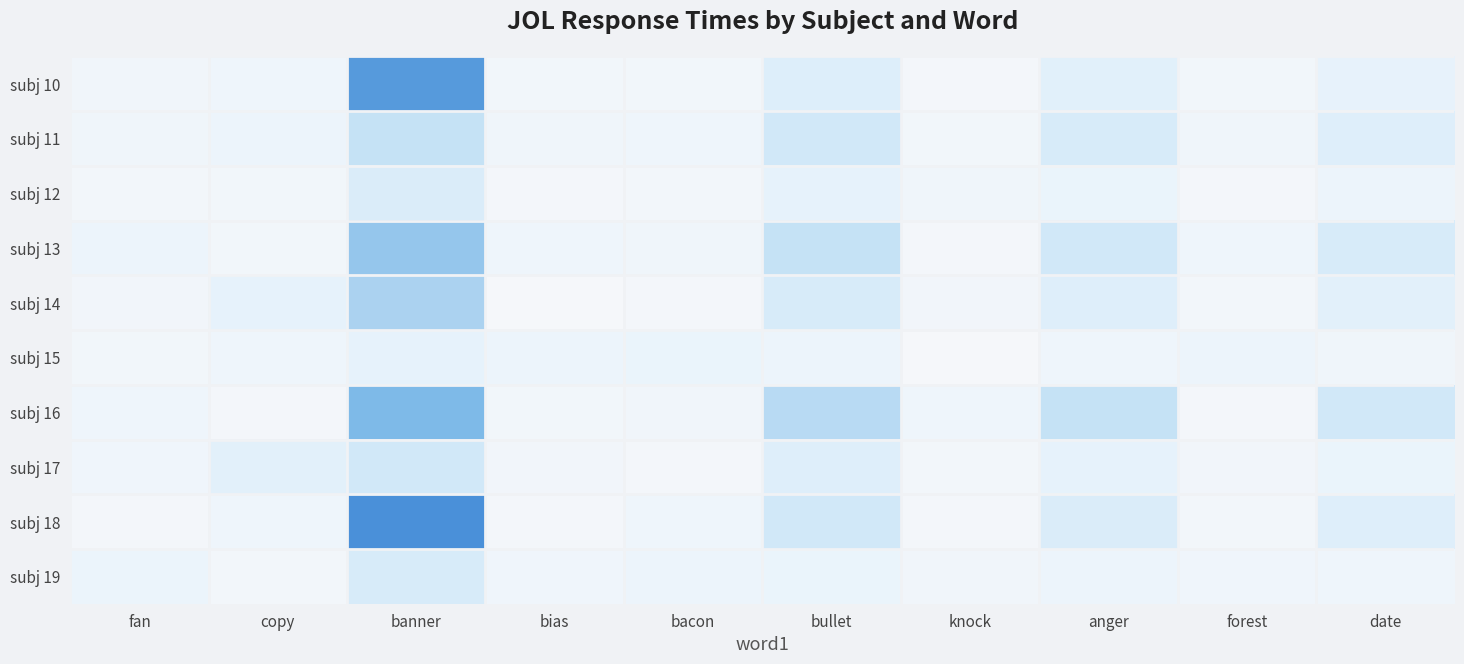

Reading left to right, what are all the values shown in this chart?

subj 10: fan=1.1	copy=1.2	banner=4.0	bias=1.0	bacon=1.0	bullet=1.8	knock=0.9	anger=1.7	forest=1.0	date=1.5
subj 11: fan=1.1	copy=1.3	banner=2.3	bias=1.1	bacon=1.2	bullet=2.1	knock=1.0	anger=2.0	forest=1.1	date=1.8
subj 12: fan=1.0	copy=1.0	banner=1.9	bias=0.9	bacon=1.0	bullet=1.6	knock=1.1	anger=1.4	forest=0.9	date=1.3
subj 13: fan=1.3	copy=1.0	banner=3.1	bias=1.2	bacon=1.1	bullet=2.3	knock=0.9	anger=2.1	forest=1.2	date=2.0
subj 14: fan=1.1	copy=1.6	banner=2.8	bias=0.8	bacon=0.9	bullet=2.0	knock=1.1	anger=1.8	forest=0.9	date=1.7
subj 15: fan=1.0	copy=1.2	banner=1.6	bias=1.3	bacon=1.4	bullet=1.3	knock=0.8	anger=1.2	forest=1.3	date=1.1
subj 16: fan=1.2	copy=0.9	banner=3.5	bias=1.0	bacon=1.1	bullet=2.6	knock=1.2	anger=2.3	forest=0.9	date=2.1
subj 17: fan=1.1	copy=1.7	banner=2.1	bias=1.1	bacon=0.9	bullet=1.8	knock=0.9	anger=1.6	forest=1.1	date=1.4
subj 18: fan=0.9	copy=1.2	banner=4.2	bias=0.9	bacon=1.2	bullet=2.1	knock=0.9	anger=1.9	forest=1.0	date=1.8
subj 19: fan=1.4	copy=0.9	banner=2.0	bias=1.1	bacon=1.3	bullet=1.4	knock=1.1	anger=1.3	forest=1.1	date=1.2